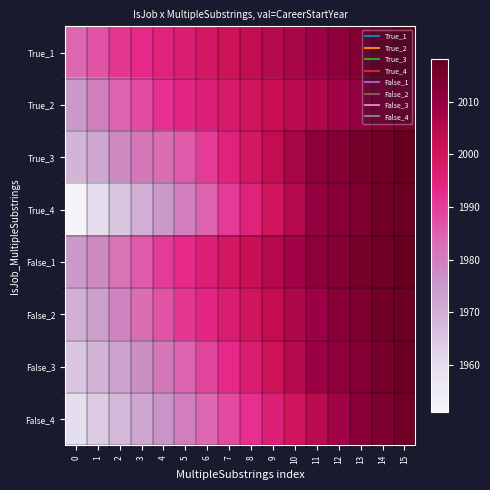

What is the total value across all series at 10?

16042